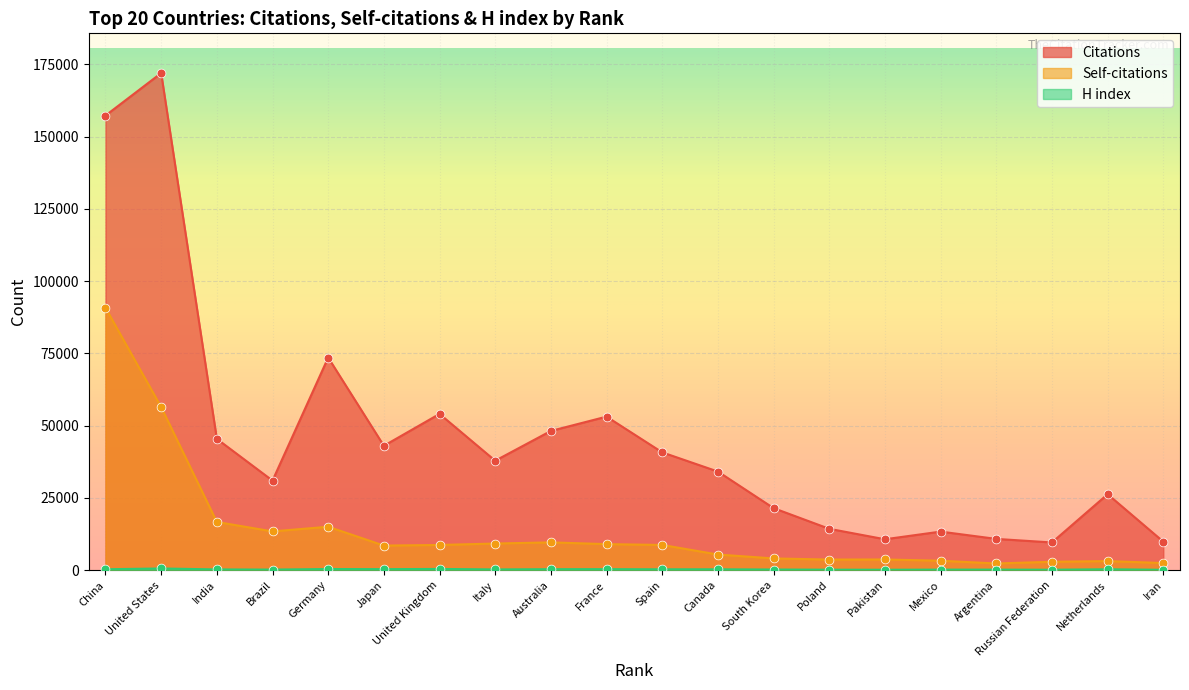

What is the total value across all series at Spain?

49731